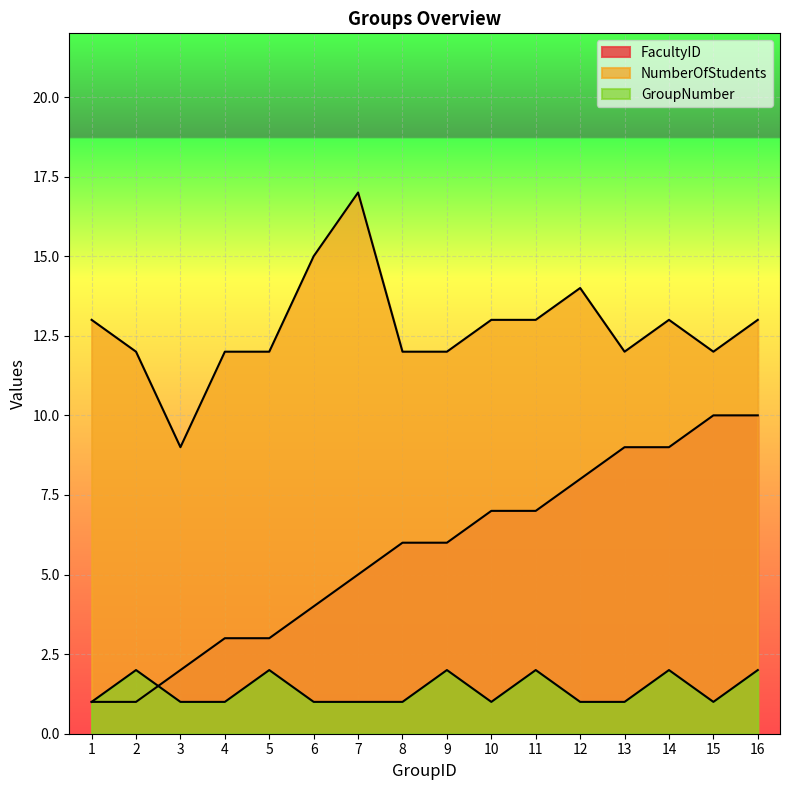

Which category has the highest value across all series?

7